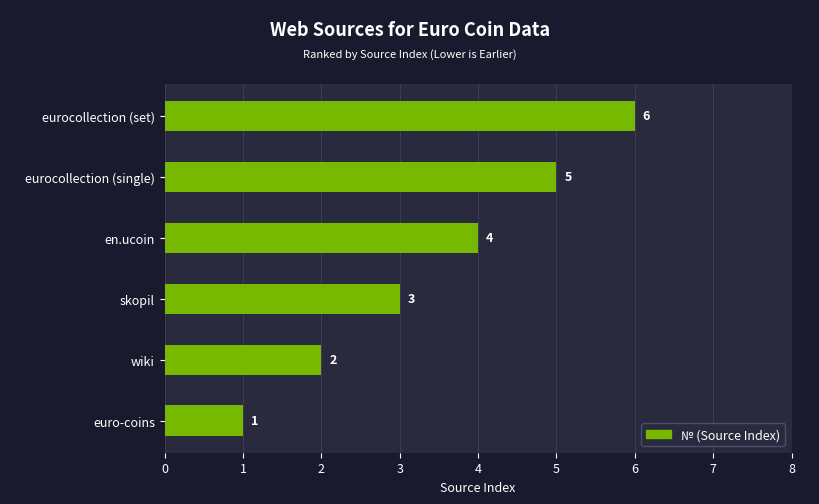

Rank the categories by value from lowest to highest.

euro-coins, wiki, skopil, en.ucoin, eurocollection (single), eurocollection (set)